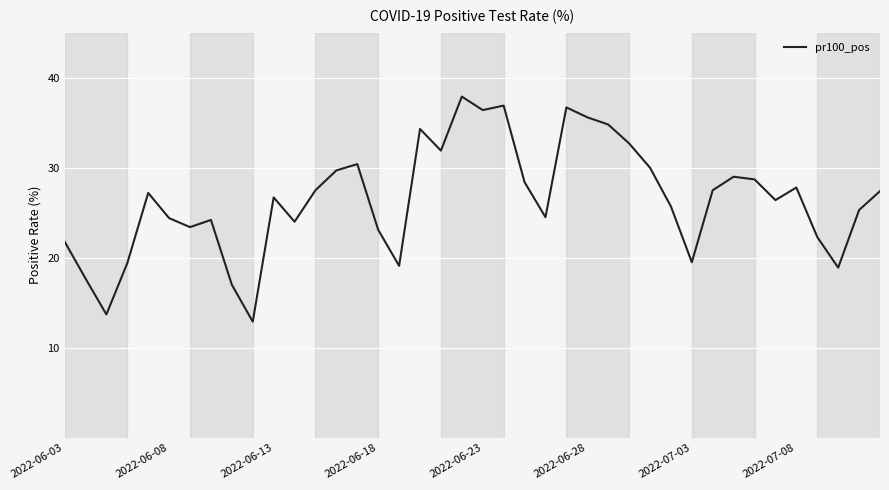

Is this an area chart (filled region under the line)?

No